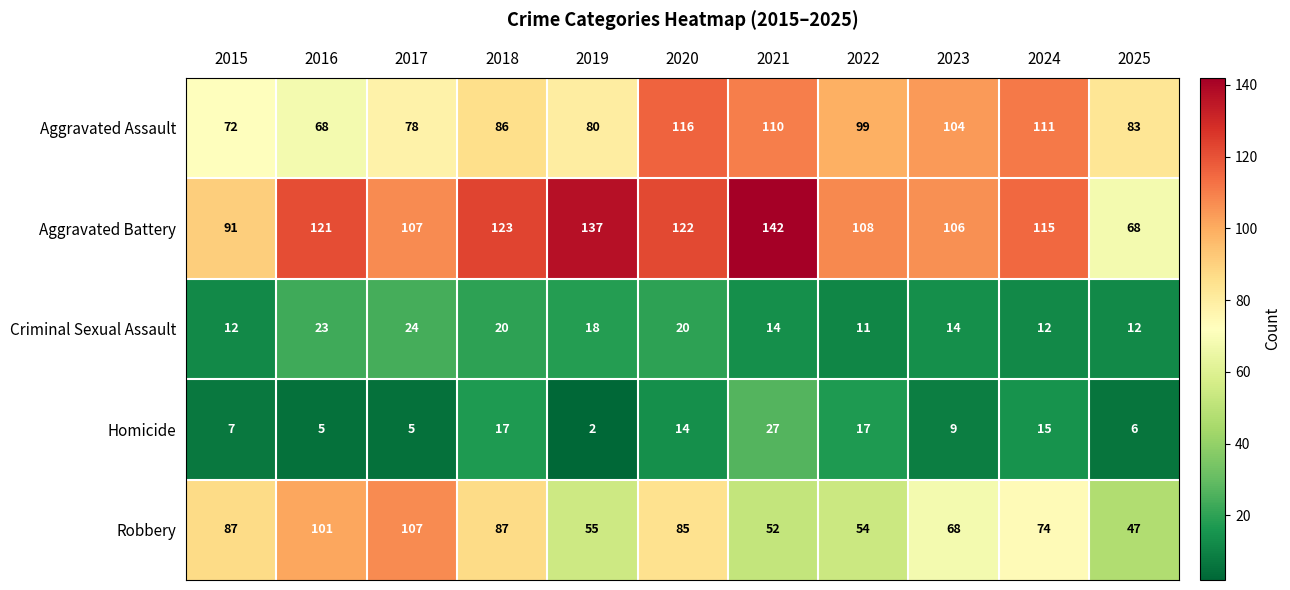

At which category is the sum across all series the highest?

2020